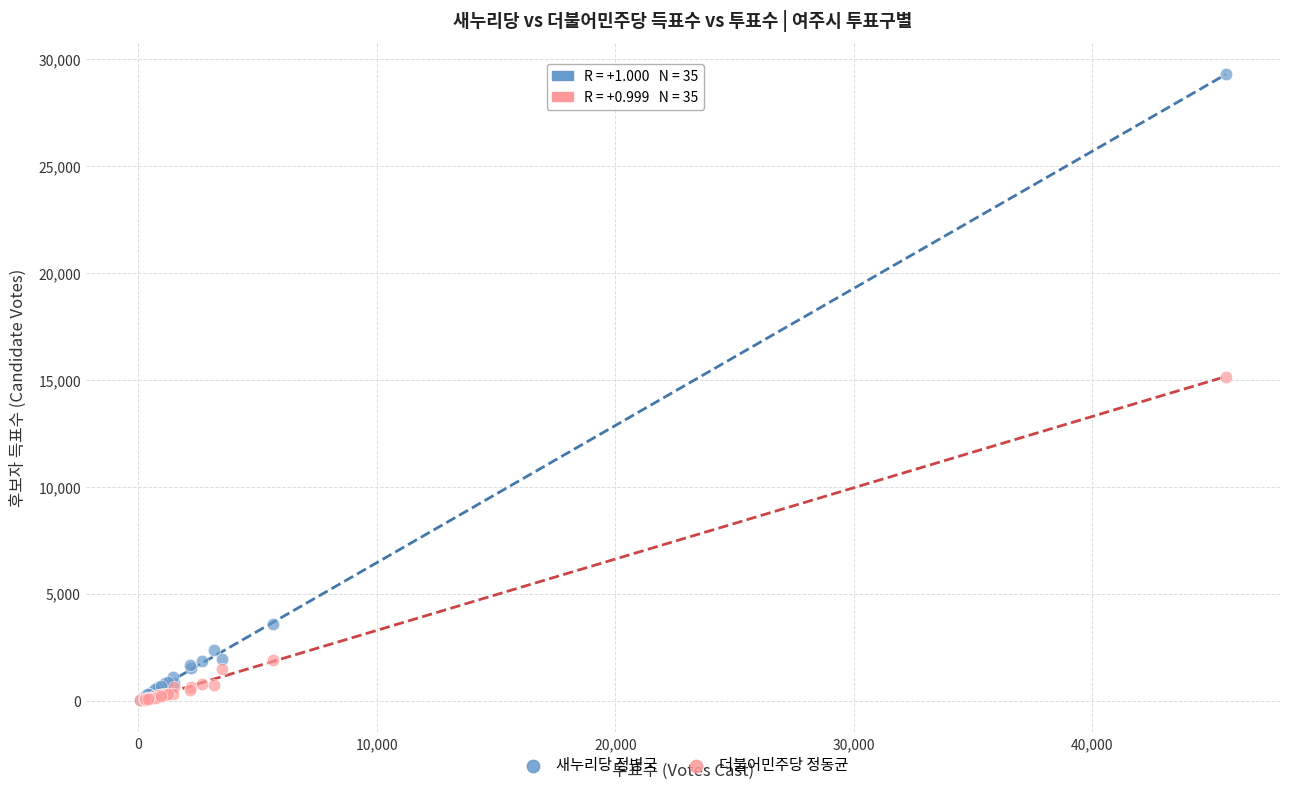

Which series has the largest Y range (max minus min)?

새누리당 정병국